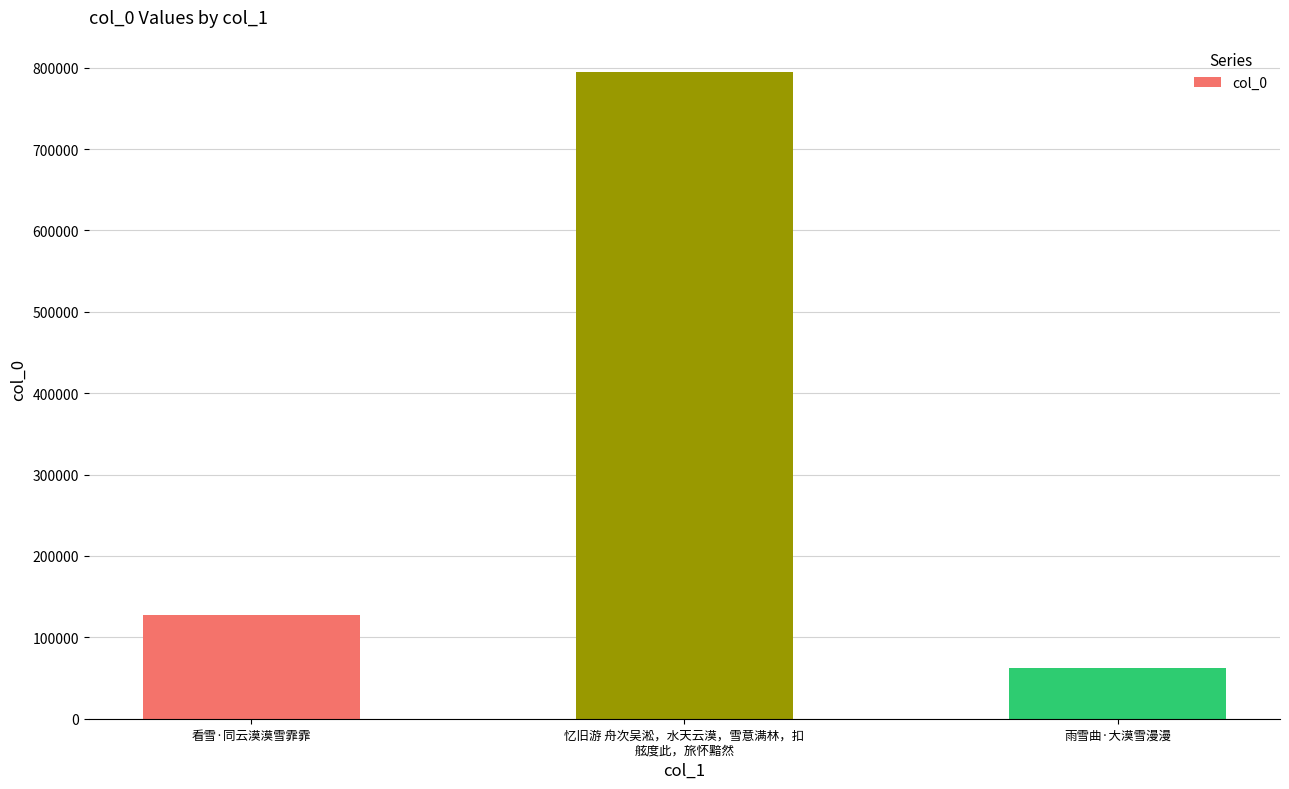

Reading left to right, list all the values displayed in this chart.

126923	794723	62177